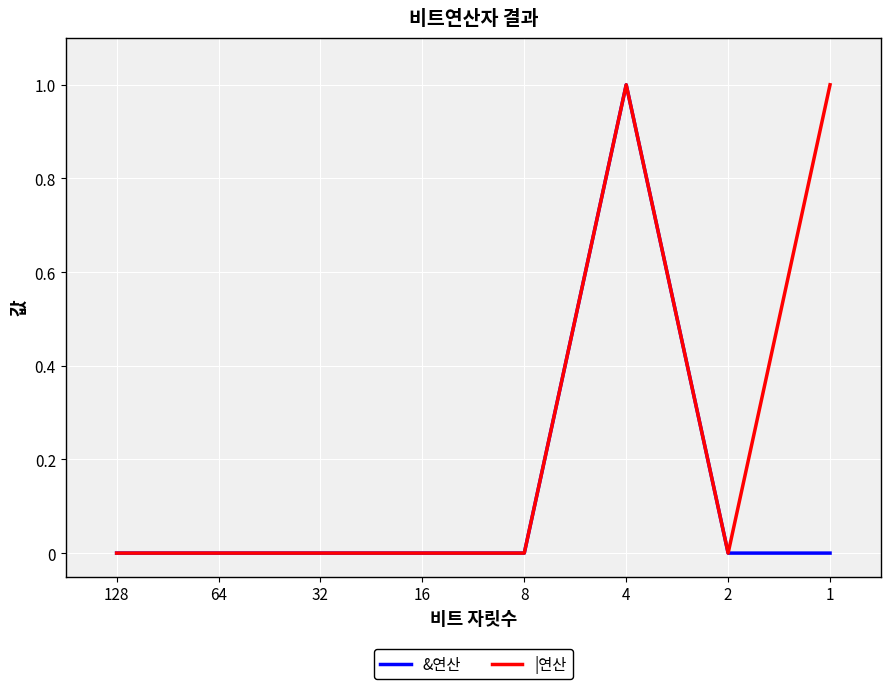

Rank the series by their average value, from highest to lowest.

|연산, &연산